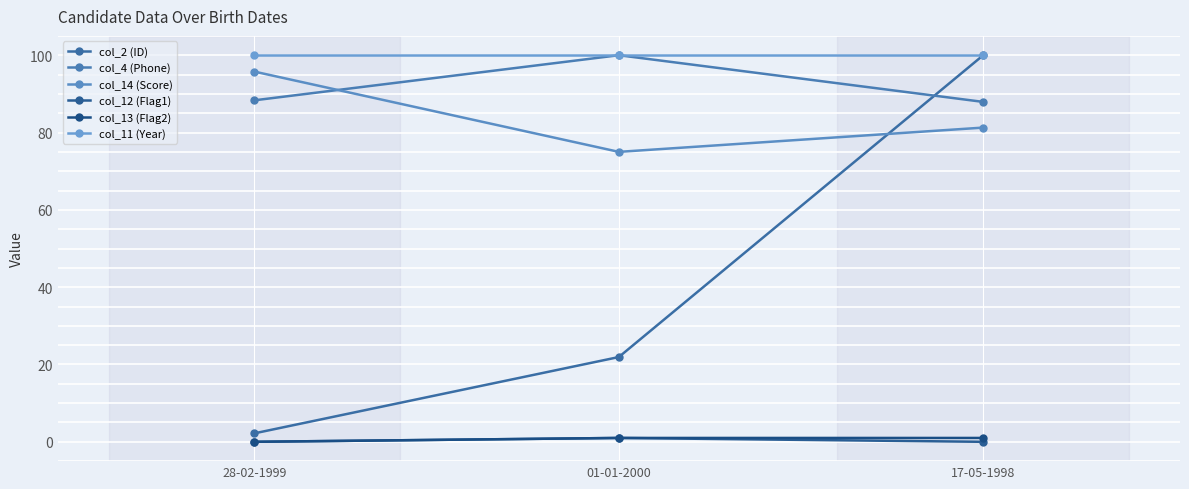

Does the chart have visible grid lines?

Yes